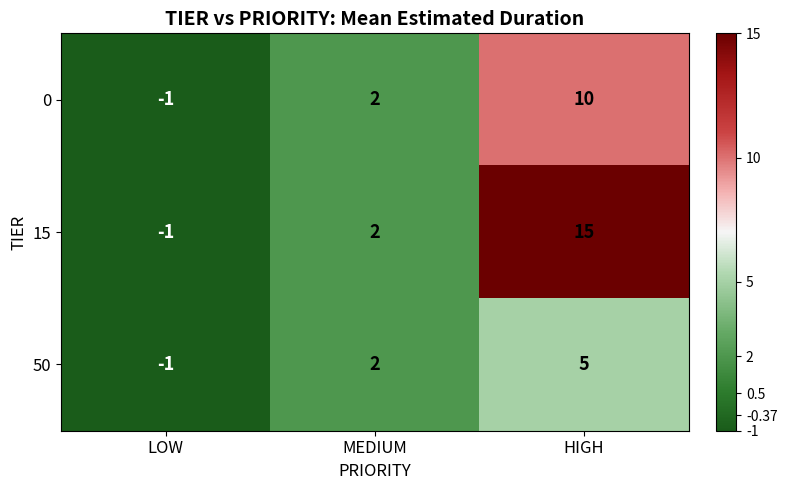

At how many categories does at least one series exceed 8?

1